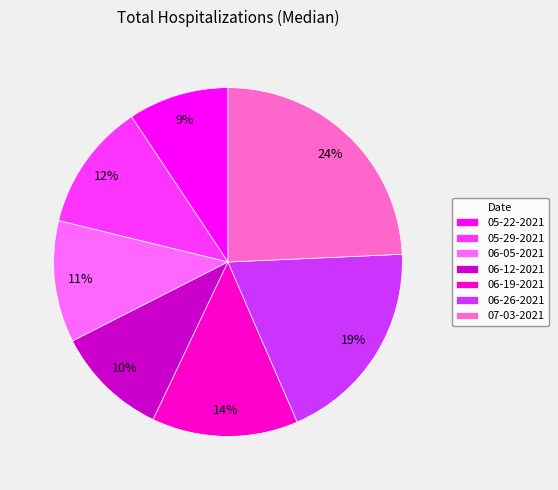

Does 05-22-2021 account for over 50% of the chart?

No